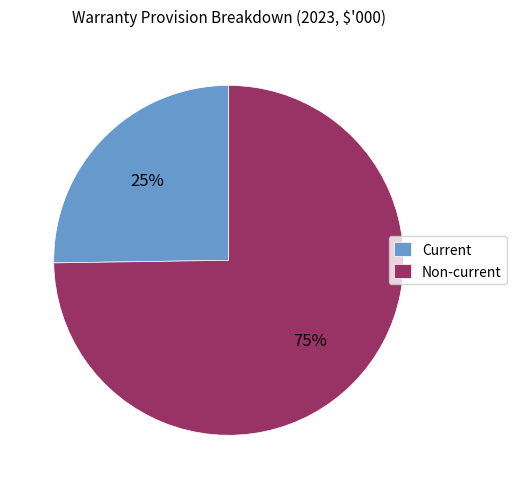

What percentage is the Current slice, to the nearest percent?

25%